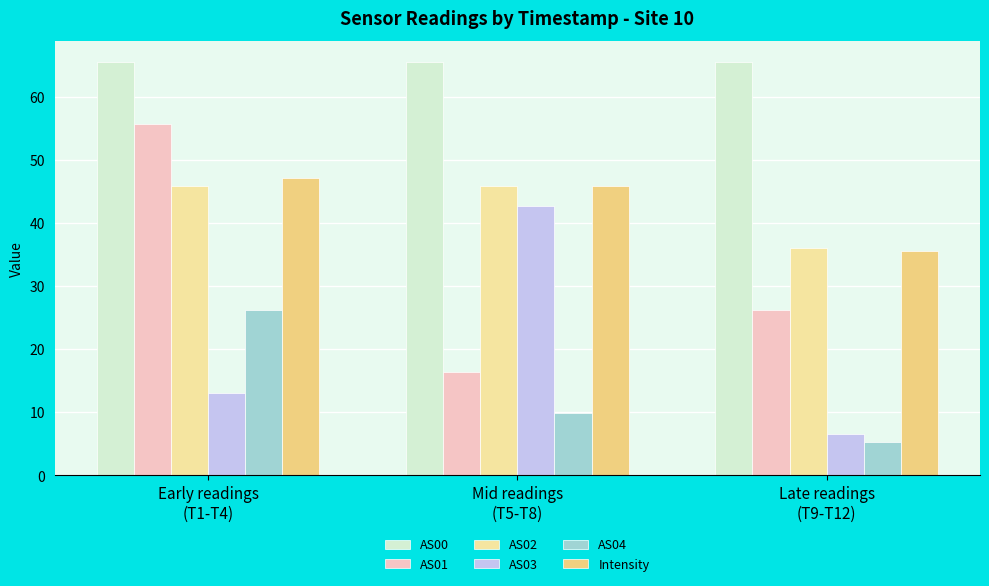

At which category is the sum across all series the highest?

Early readings
(T1-T4)